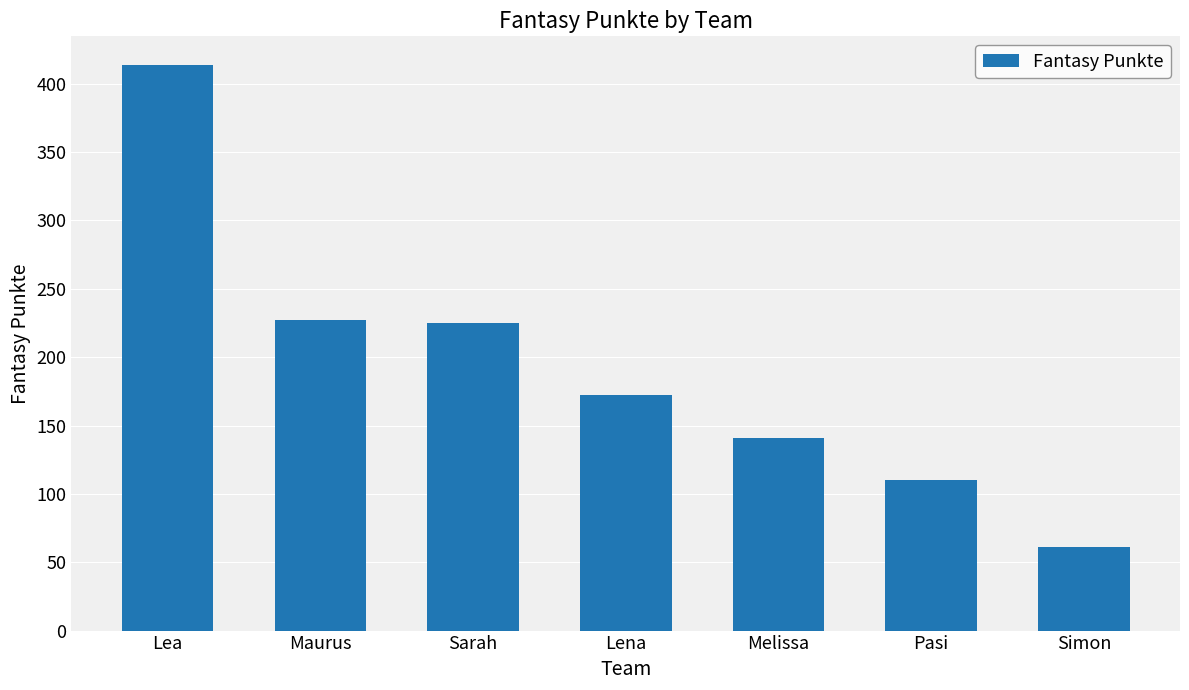

What is the difference between the maximum and minimum values?

353